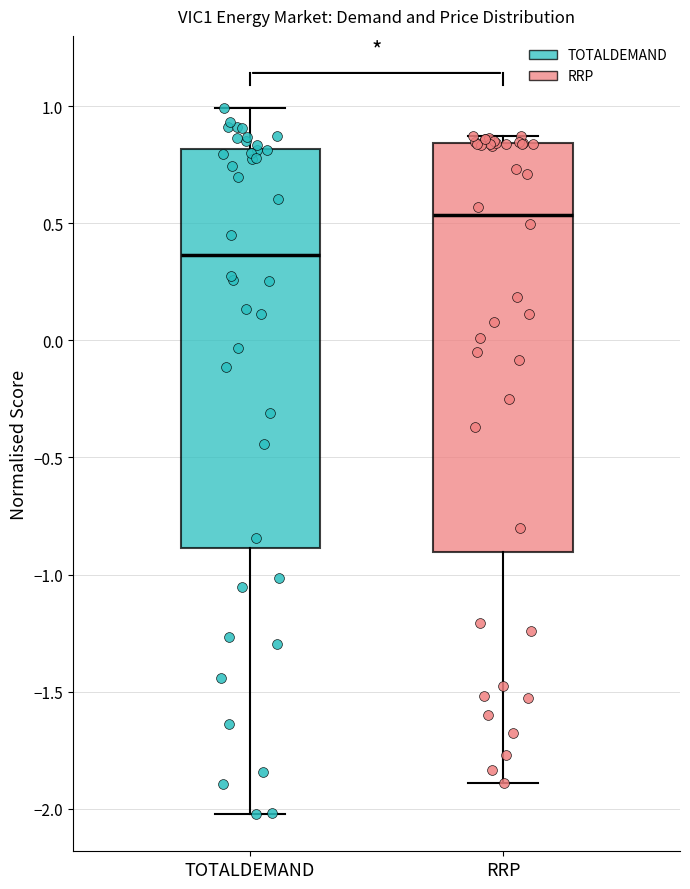

Reading left to right, read every box against the y-axis: the position of its median line, the range the box covers, and the ends of its whiskers. The values are not printed on the chart, so give them approximately, as read against the axis.

TOTALDEMAND: median 0.35, box -0.90 to 0.80, whiskers -2.00 to 1.00
RRP: median 0.55, box -0.90 to 0.85, whiskers -1.90 to 0.85 (just above the box's upper edge)